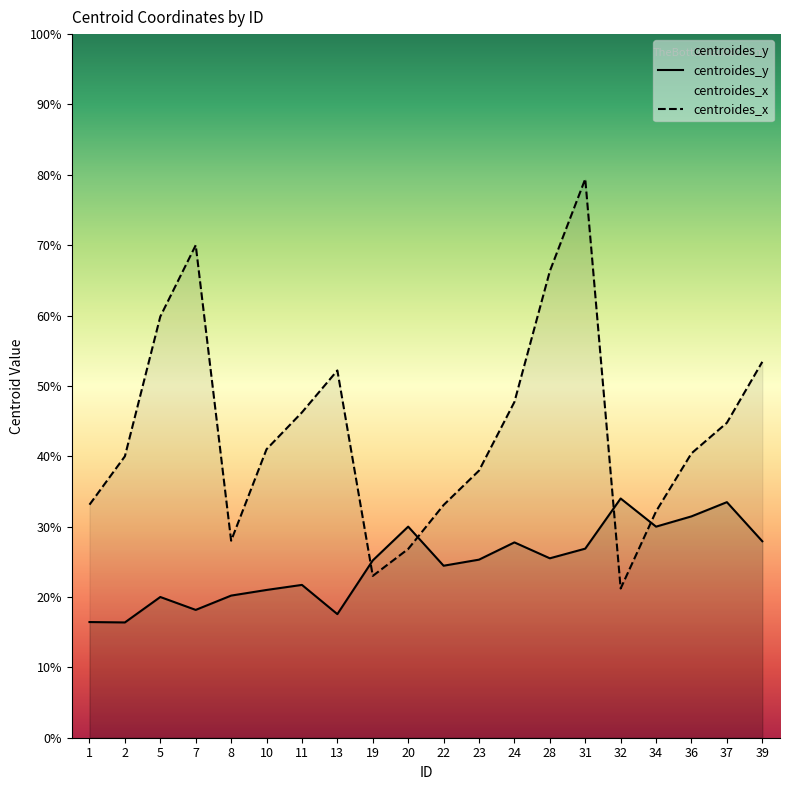

Which series has the largest total across all categories?

centroides_x